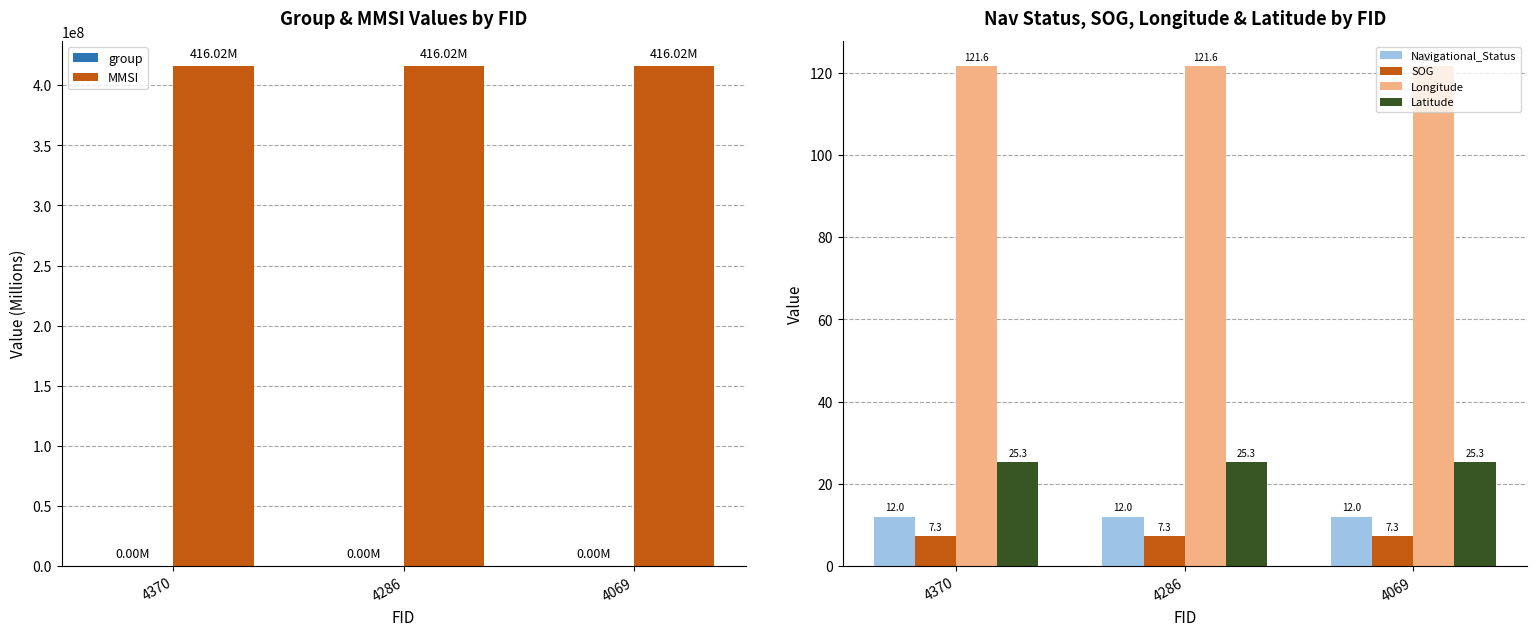

Between 4069 and 4370, which is larger?

4370